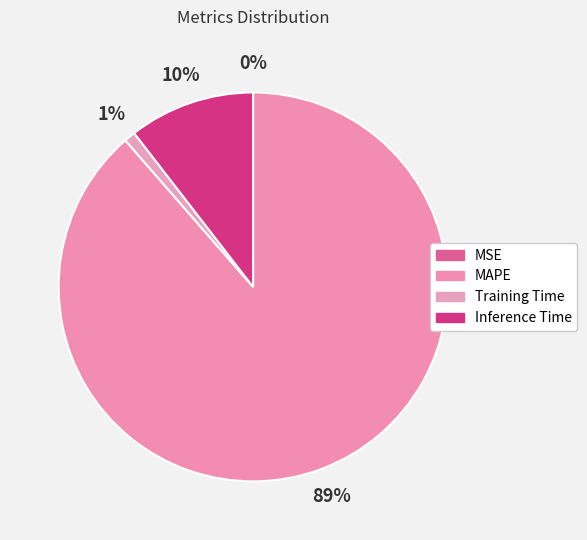

To the nearest percent, what is the difference between the MAPE and MSE slice percentages?

89%